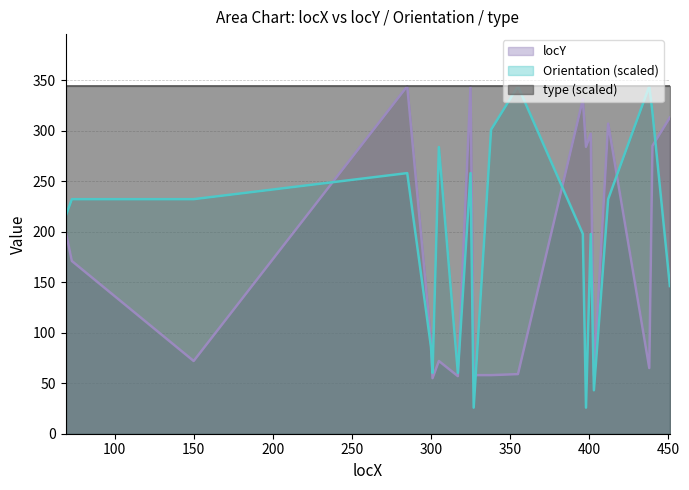

In Orientation, how many points are higher than both neighbors (excluding endpoints)?

6